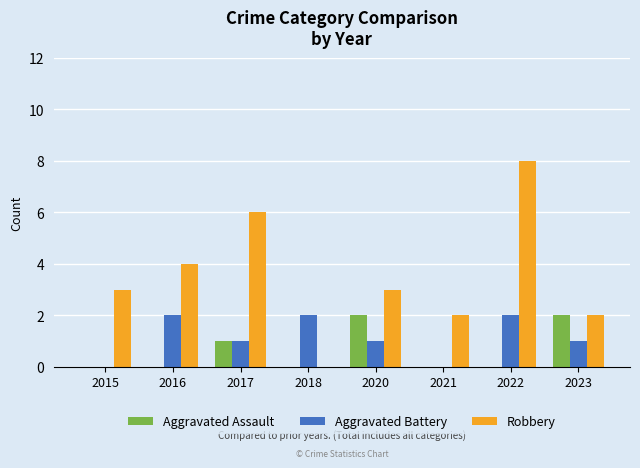

Reading left to right, list all the values displayed in this chart.

Aggravated Assault: 2015=0	2016=0	2017=1	2018=0	2020=2	2021=0	2022=0	2023=2
Aggravated Battery: 2015=0	2016=2	2017=1	2018=2	2020=1	2021=0	2022=2	2023=1
Robbery: 2015=3	2016=4	2017=6	2018=0	2020=3	2021=2	2022=8	2023=2